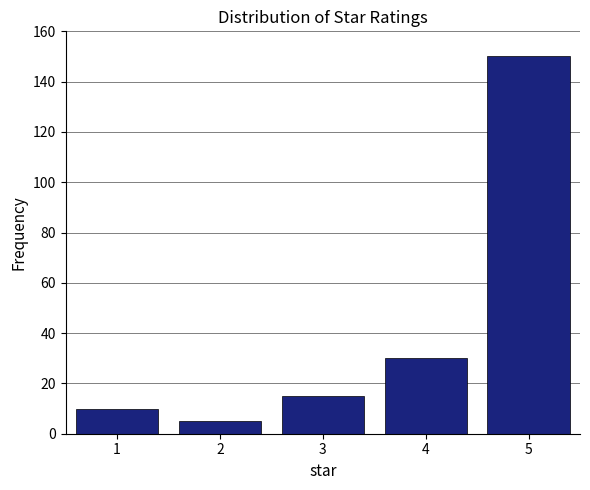

Reading right to left, transcribe all the data shown in this chart.

150	30	15	5	10